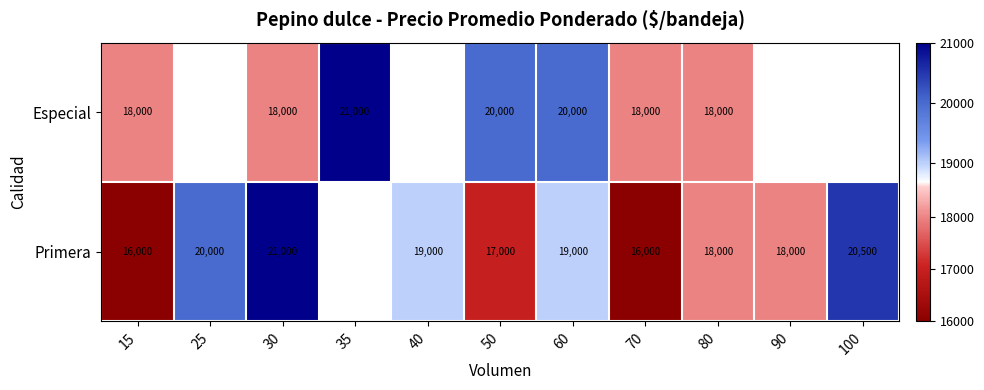

Is the value of Especial at 70 greater than the value of Primera at 40?

No